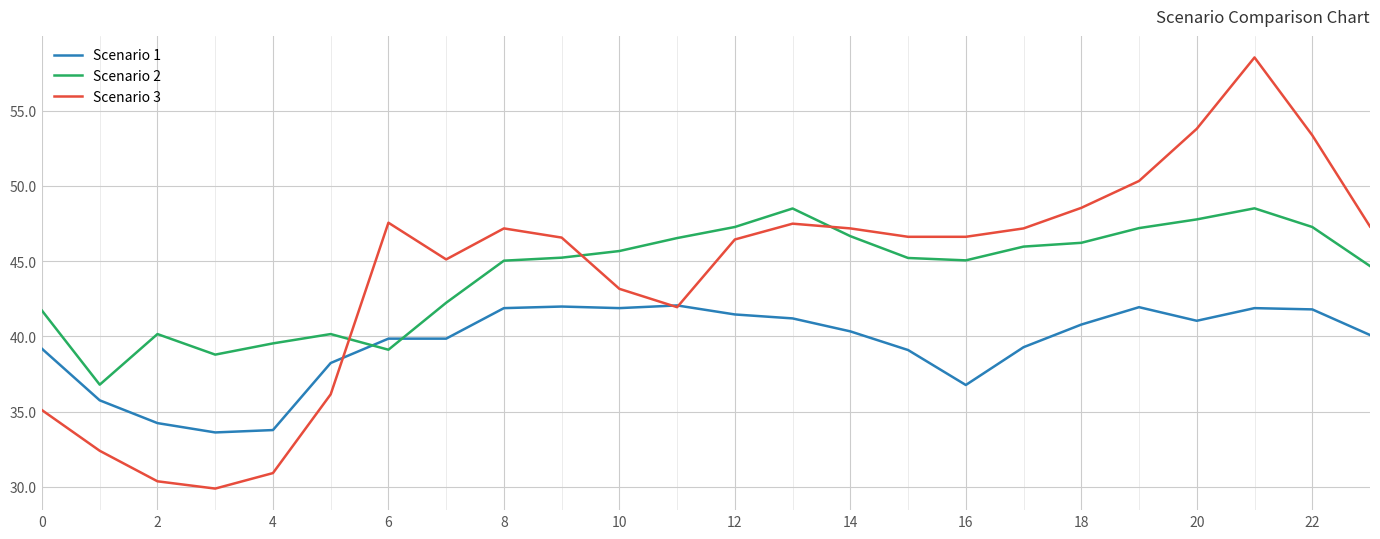

Count the number of data series in this chart.

3